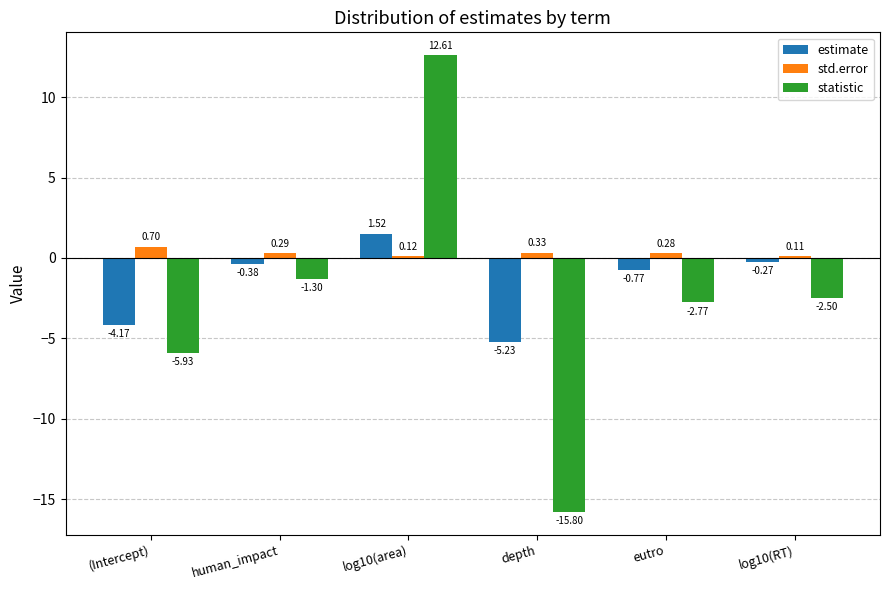

What are all the series names shown in the legend?

estimate, std.error, statistic